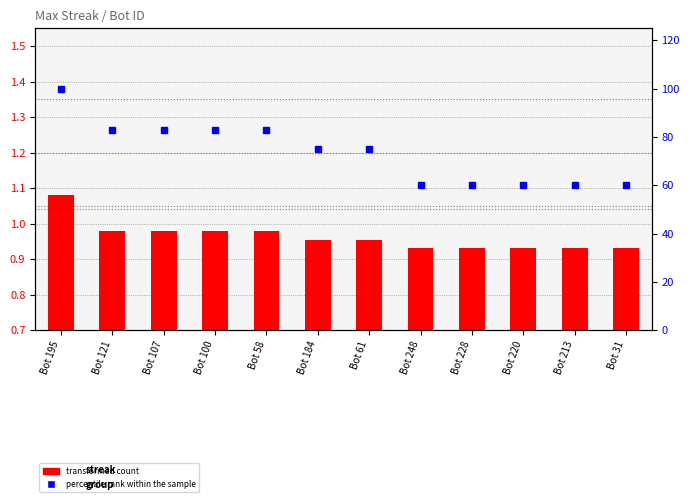

Between Bot 121 and Bot 107, which series saw the biggest shift?

transformed count